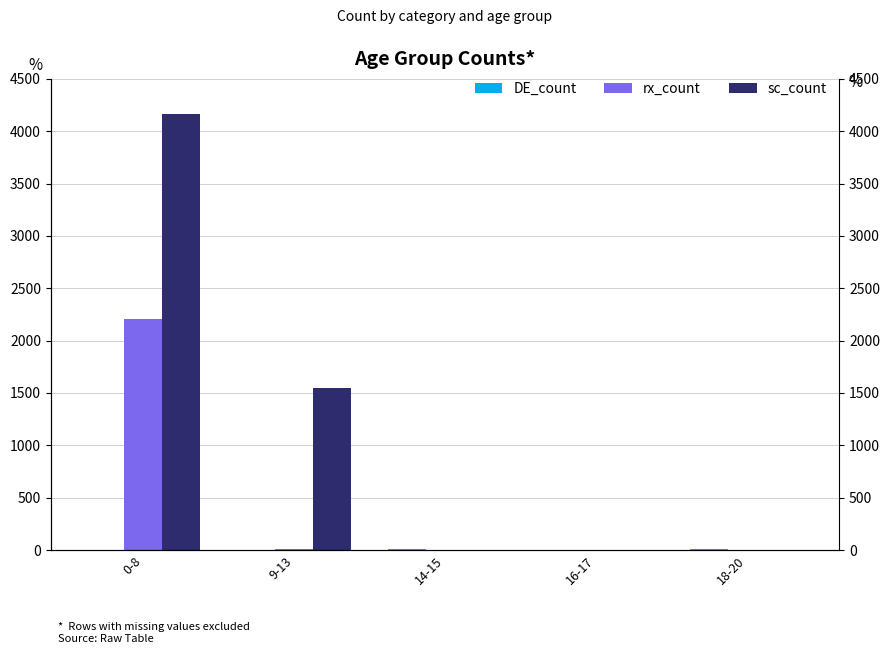

How many series are shown in this chart?

3